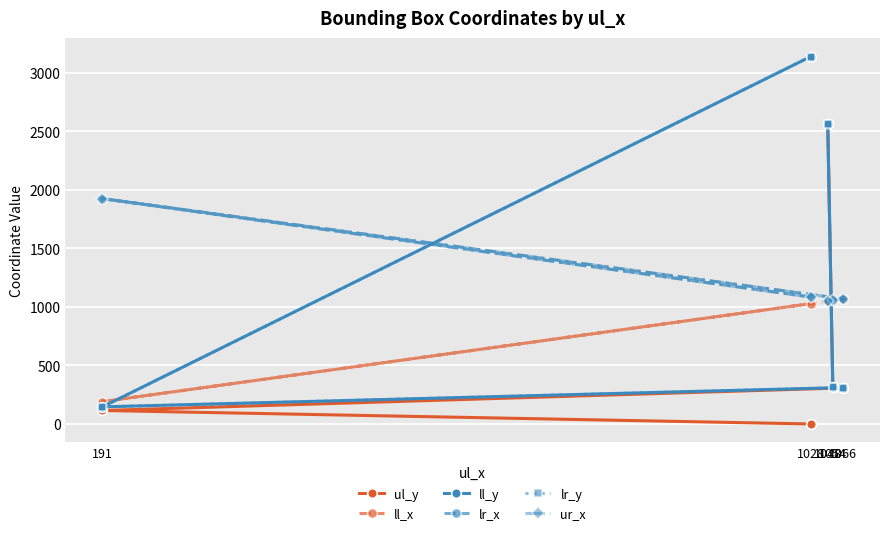

True or false: ur_x and ll_x intersect in this chart.

False